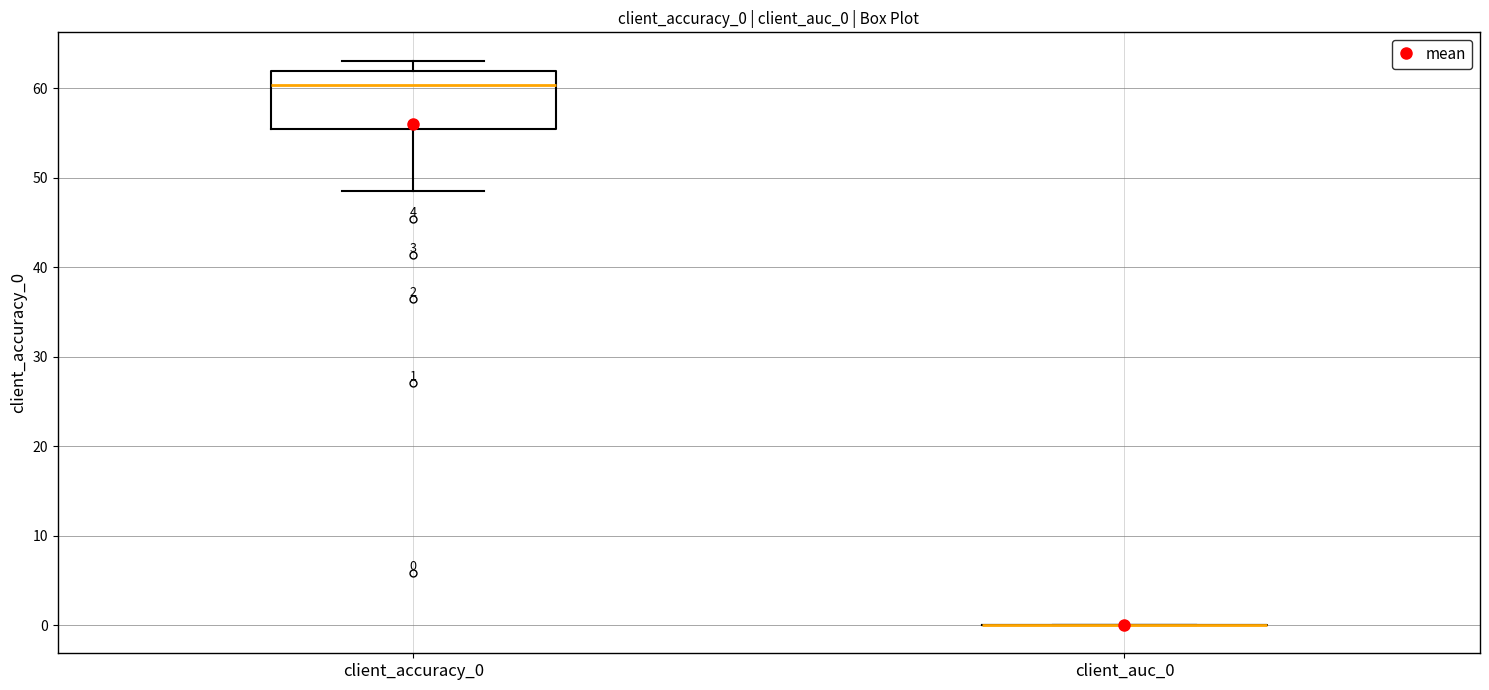

Comparing the boxes themselves (not the whiskers), which one is the tallest?

client_accuracy_0